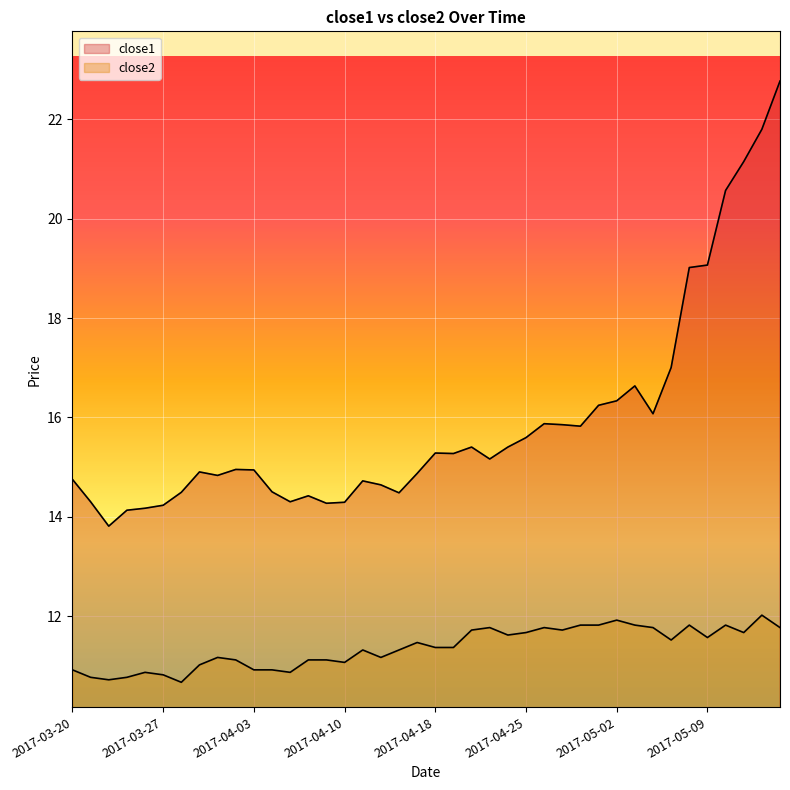

At how many categories does at least one series exceed 14?

39